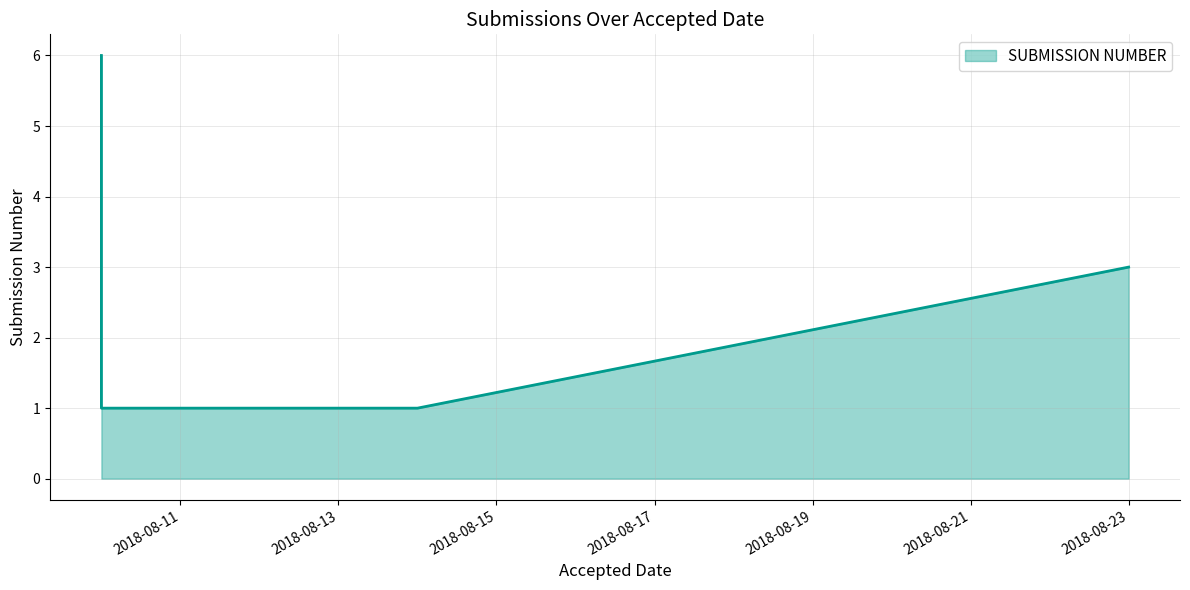

Does the chart display data point markers on the line(s)?

No